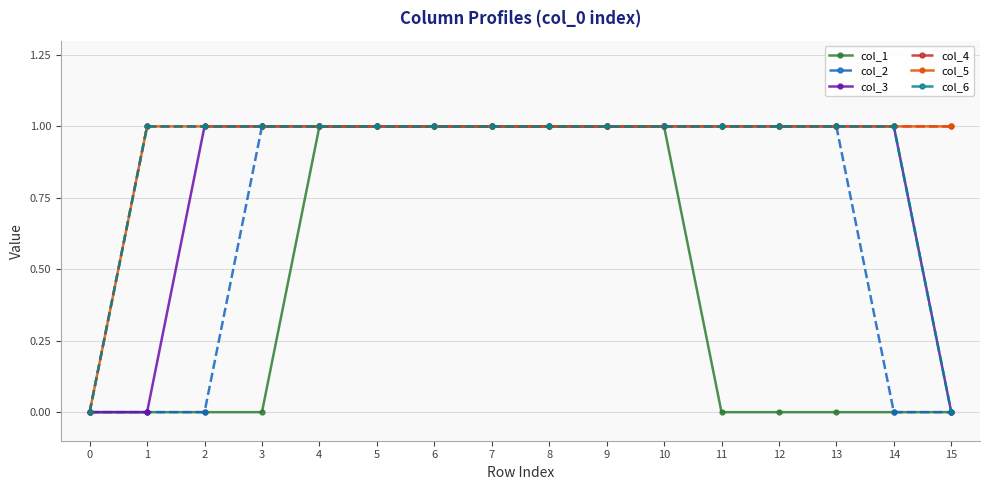

Between 8 and 7, which is larger?

8